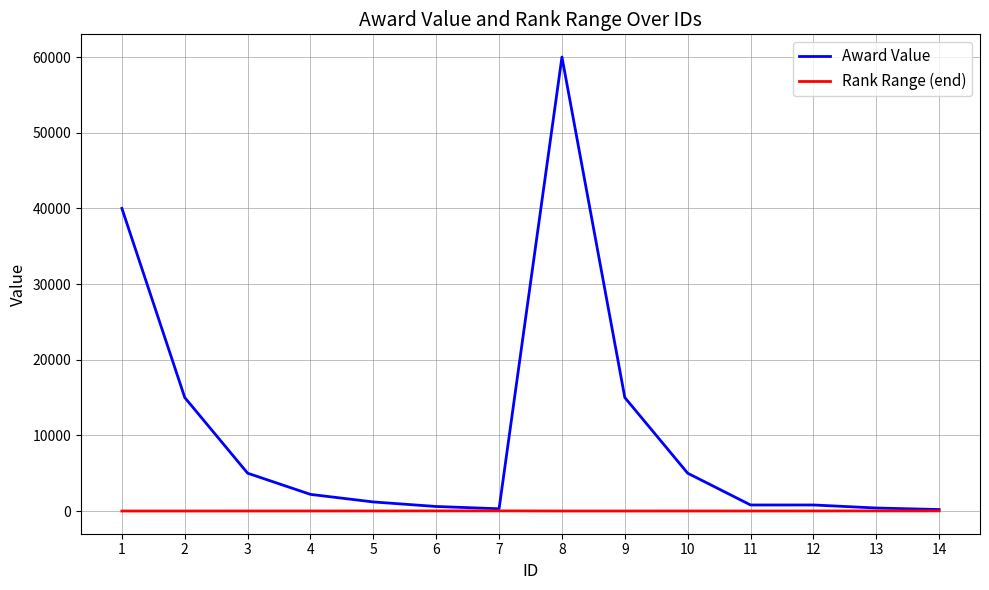

What is the difference between the maximum and minimum values in the Rank Range (end) series?

19